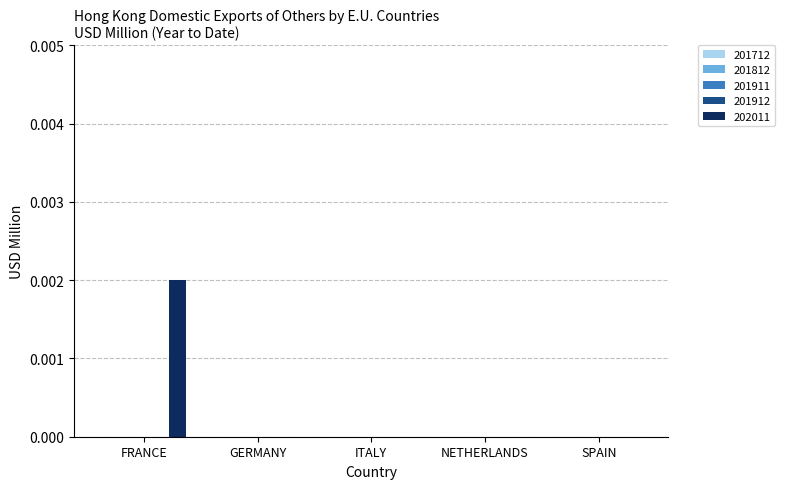

How many series are shown in this chart?

1